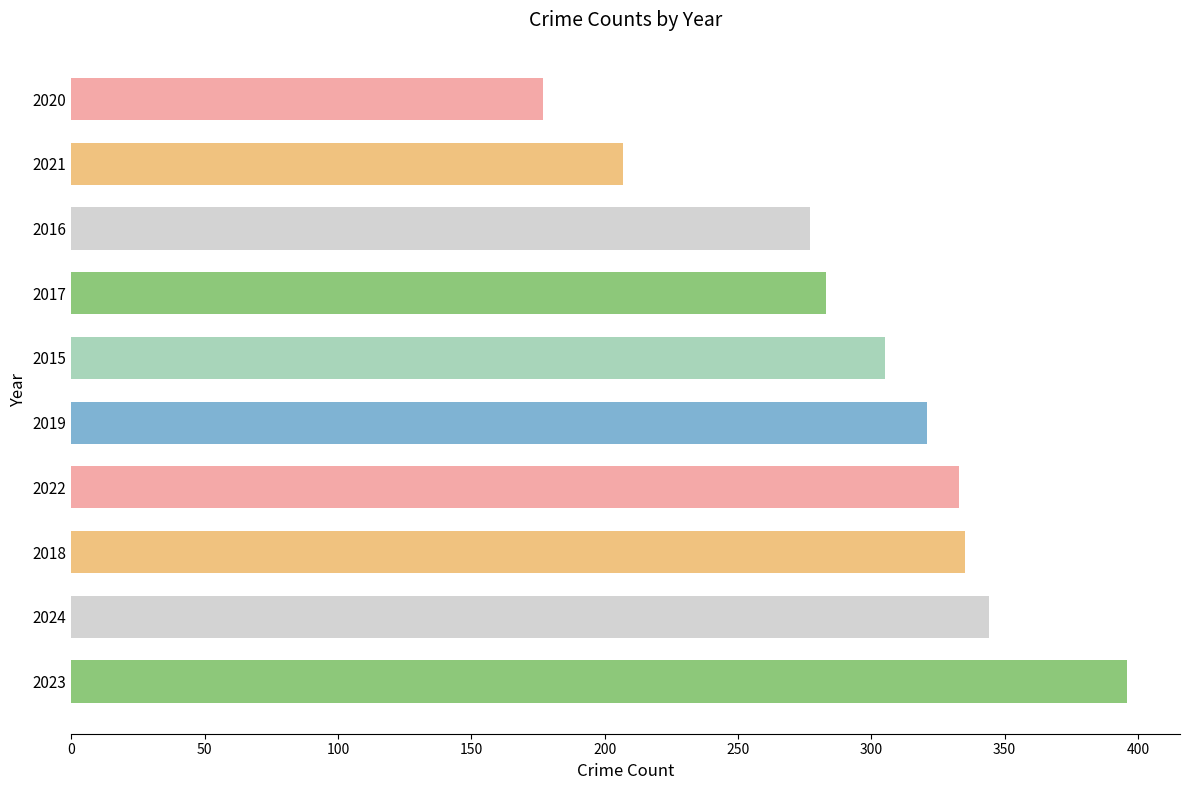

Where is the data nearest to the value 286?

2017